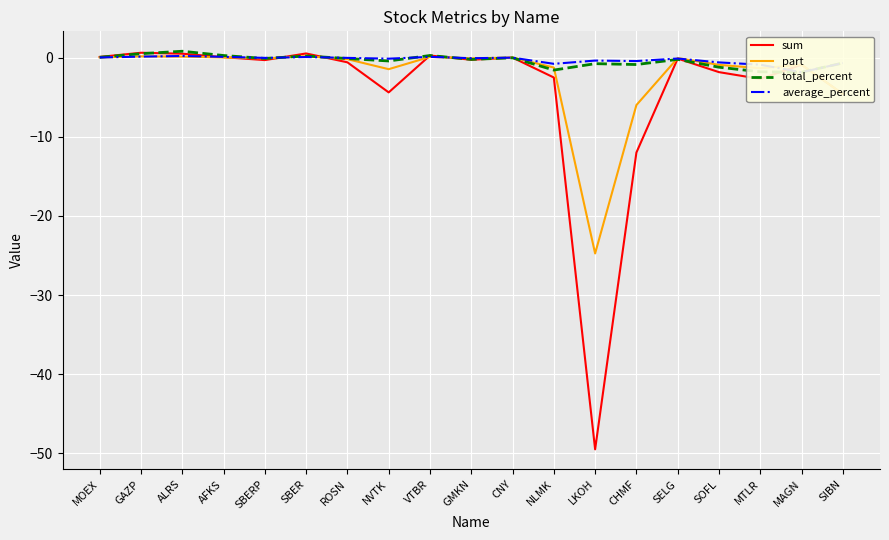

What is the minimum value shown in the chart?

-49.5